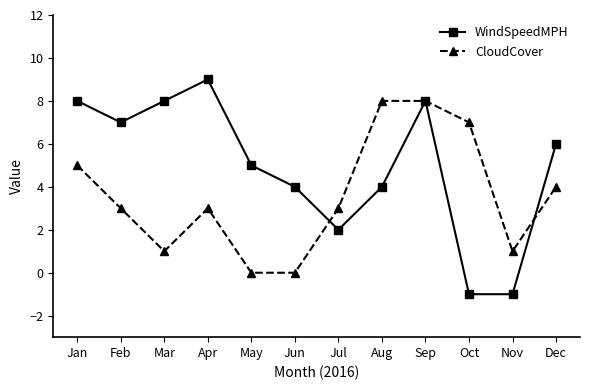

How many positive values does the WindSpeedMPH series have?

10